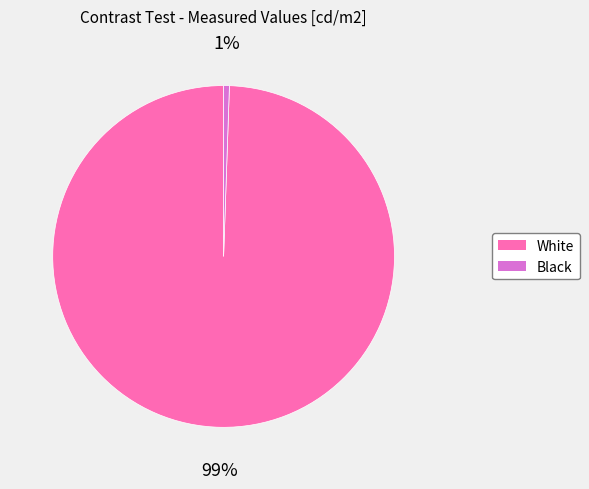

Is there a majority slice in this chart?

Yes